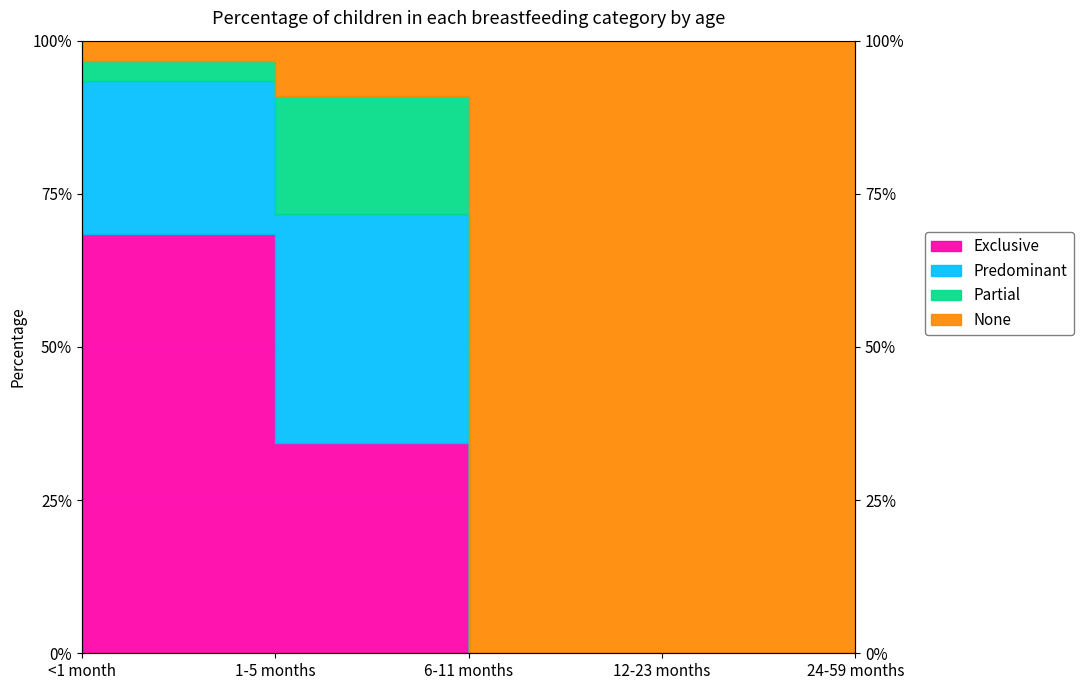

Which series has the largest total across all categories?

None